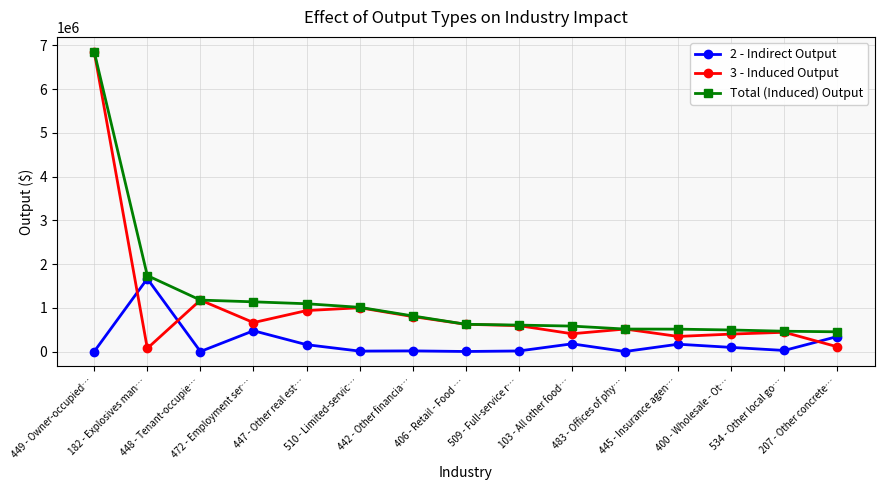

Is this an area chart (filled region under the line)?

No